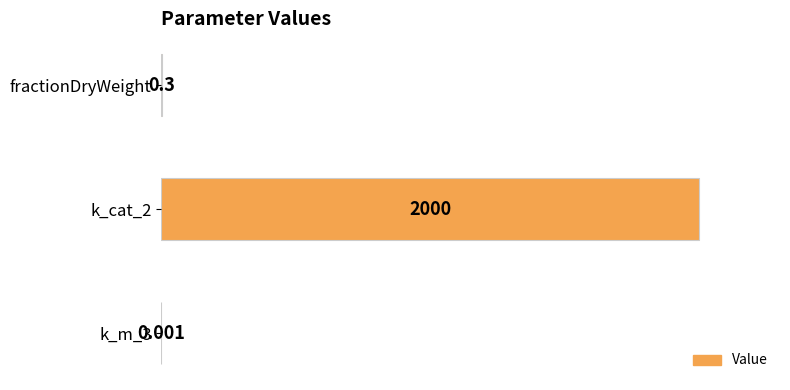

At which label is the value closest to 1000?

fractionDryWeight